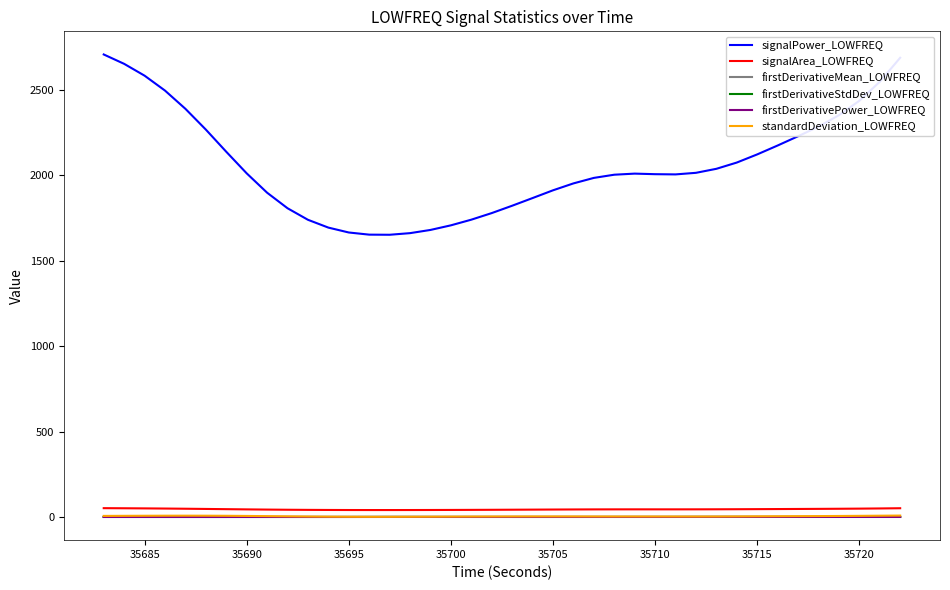

True or false: firstDerivativePower_LOWFREQ and standardDeviation_LOWFREQ intersect in this chart.

False